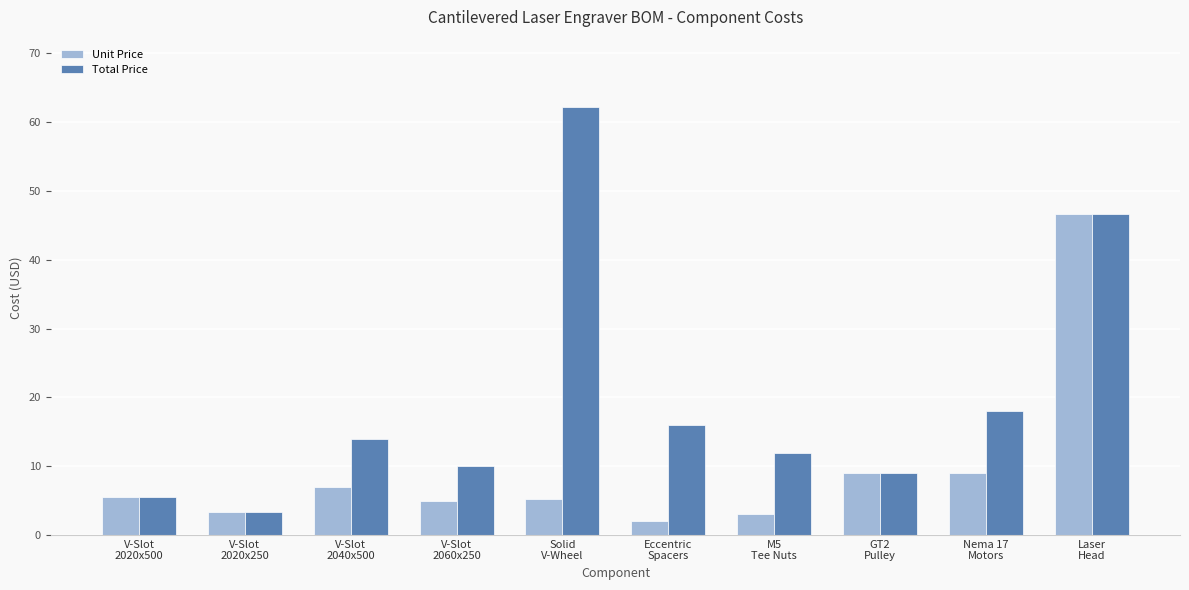

List the series in order of their peak value, lowest first.

Unit Price, Total Price